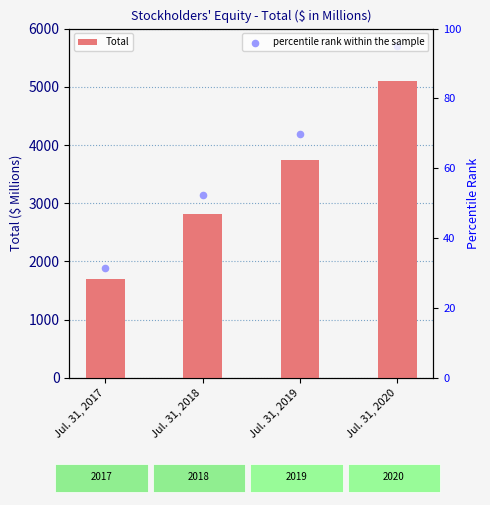

What are all the series names shown in the legend?

Total, percentile rank within the sample